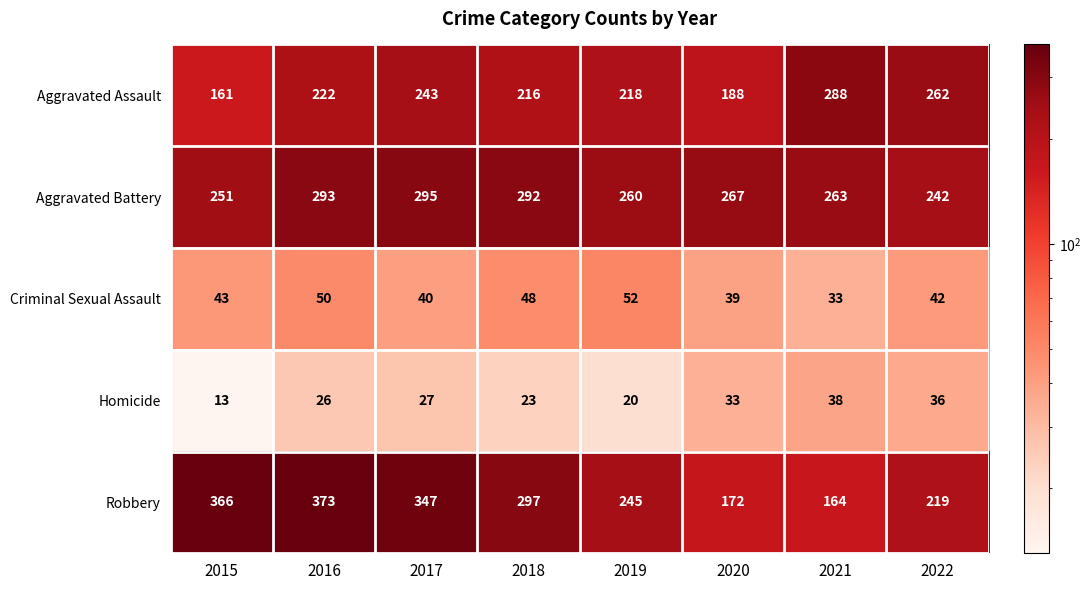

What is the lowest value of the Homicide series?

13